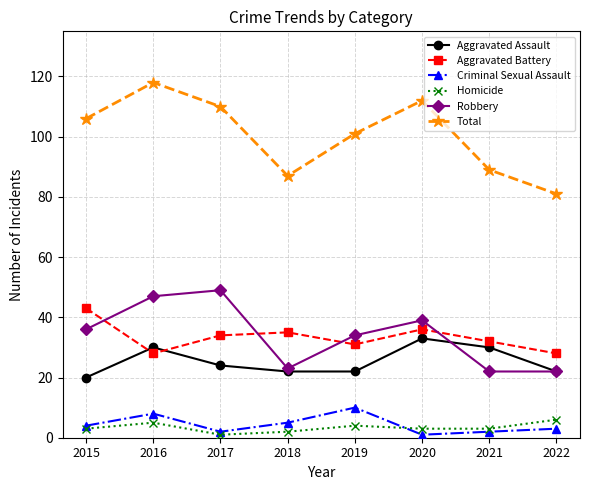

What is the difference between the maximum and minimum values in the Aggravated Battery series?

15